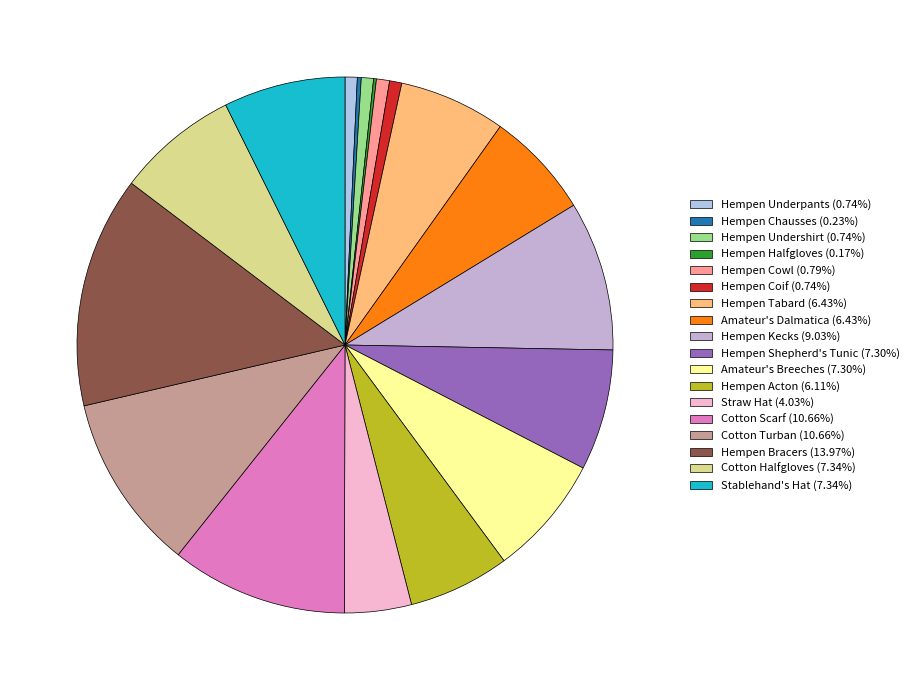

Is there a majority slice in this chart?

No